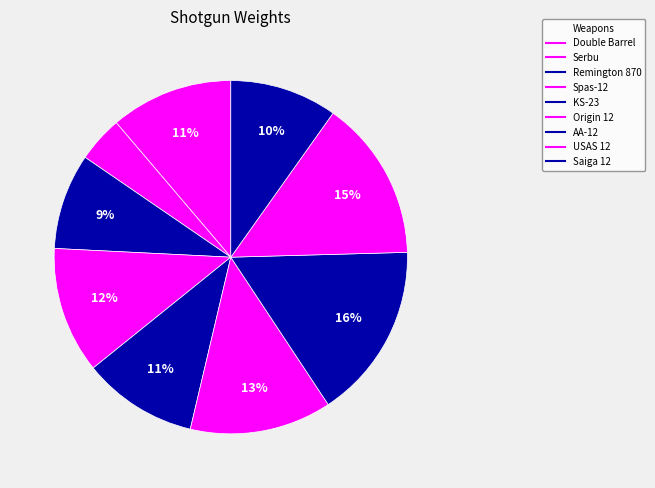

Does Origin 12 represent more than half of the total?

No